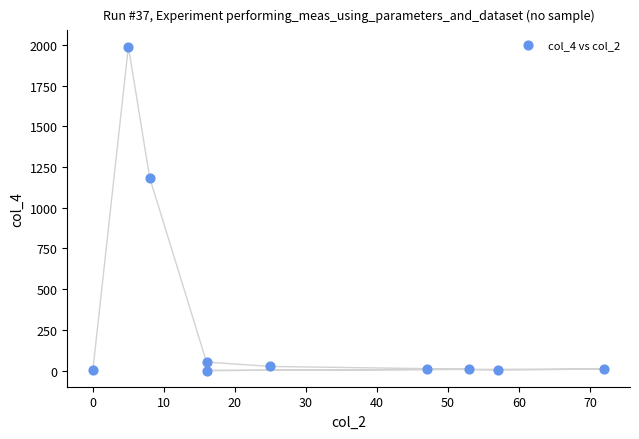

What Y value in the scatter plot is closest to 995?

1184